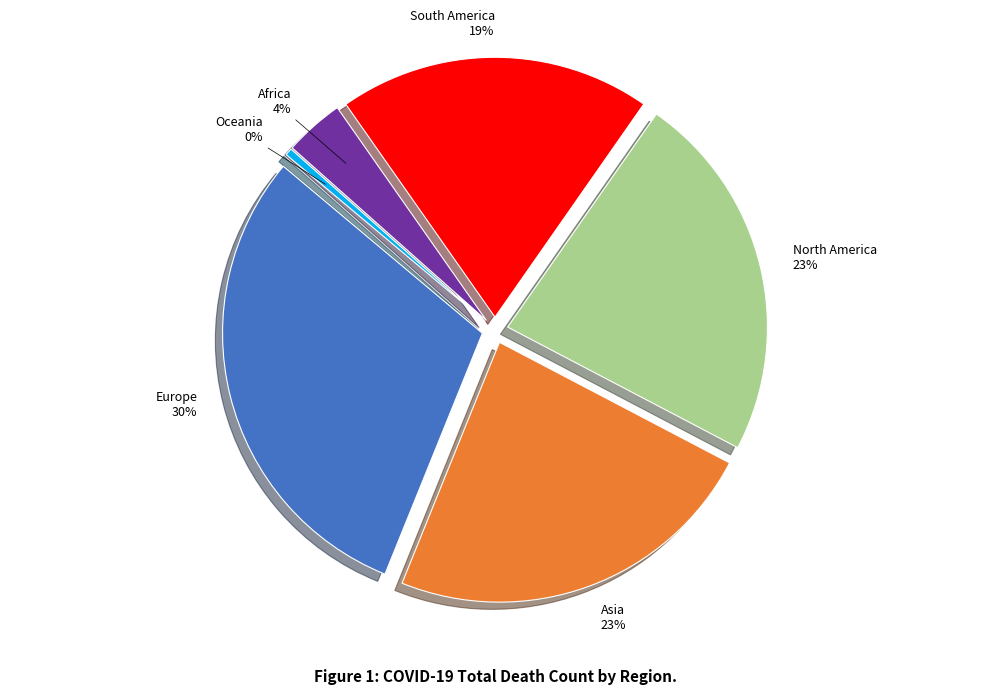

Does any single category account for the majority?

No